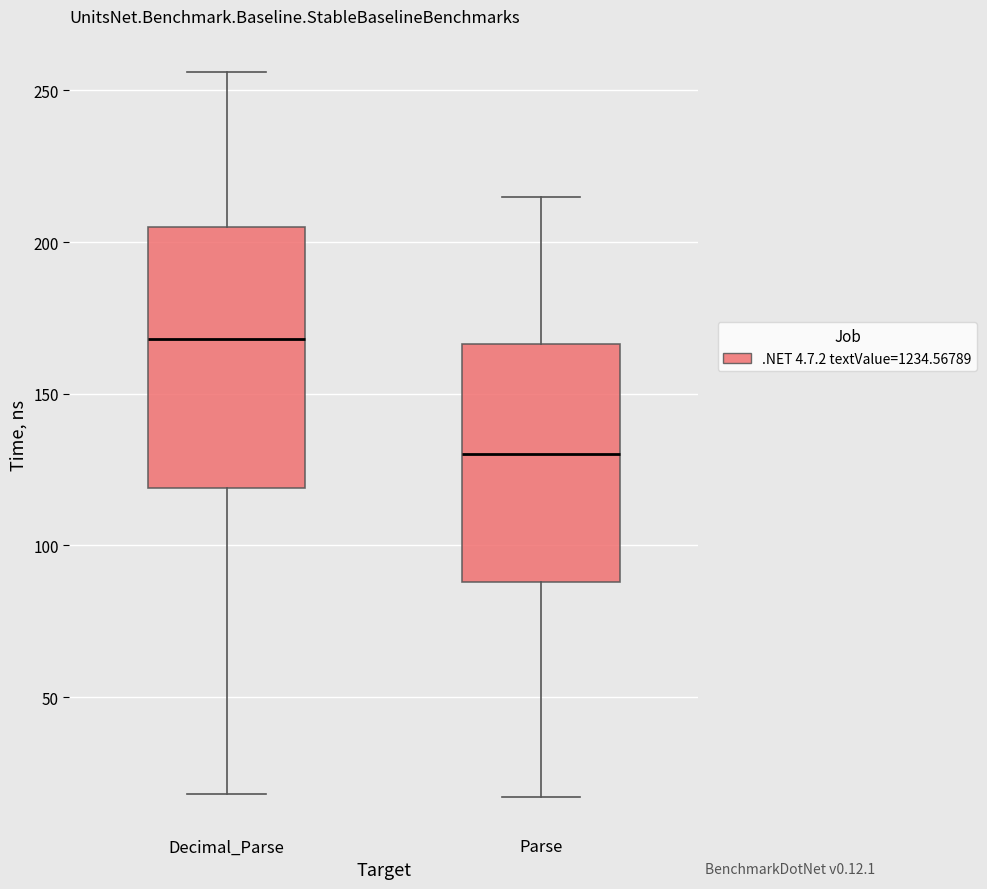

Which box's median line is the highest?

Decimal_Parse